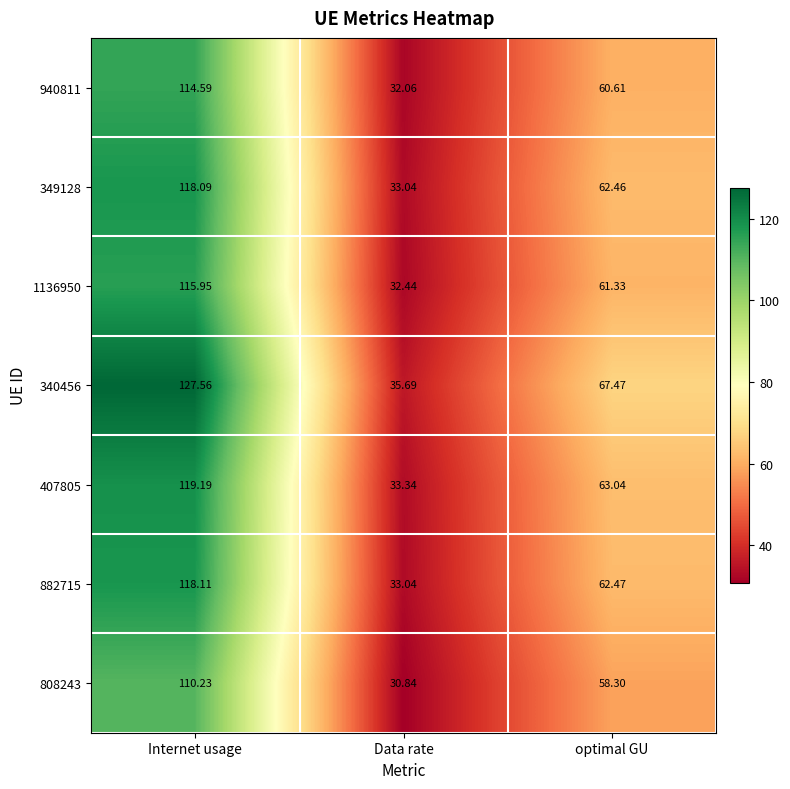

Which category has the lowest value in the 340456 series?

Data rate